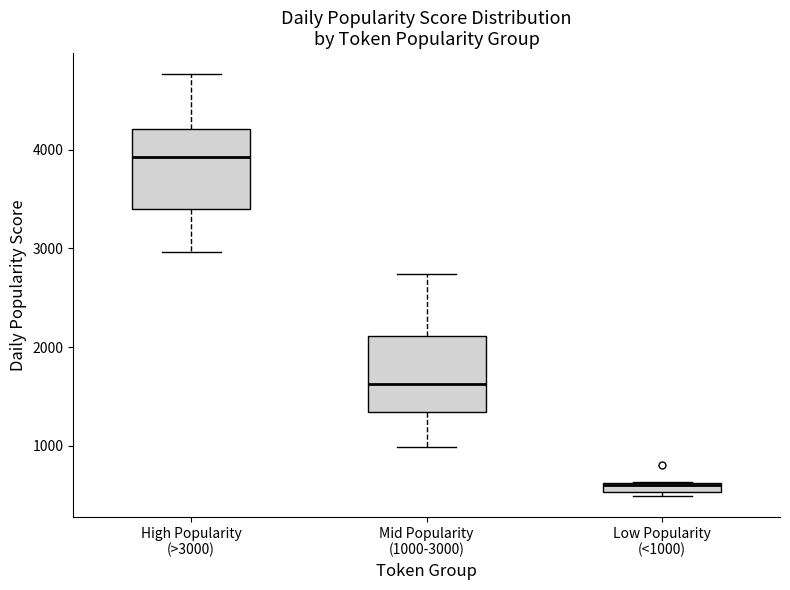

Where does the upper whisker of the box for Mid Popularity (1000-3000) end on the y-axis? The values are not printed on the chart, so give them approximately, as read against the axis.

2700